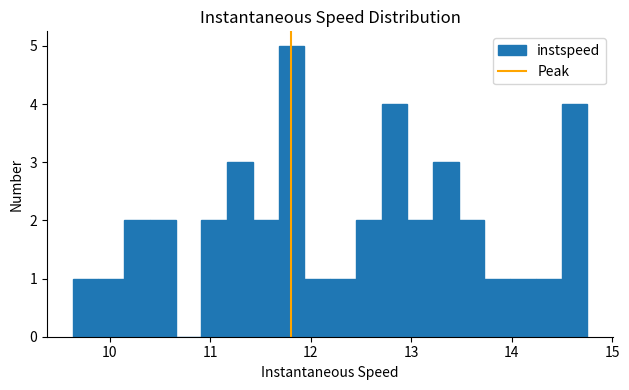

Read against the x-axis, roughly where is the centre of the tallest bar?

11.8